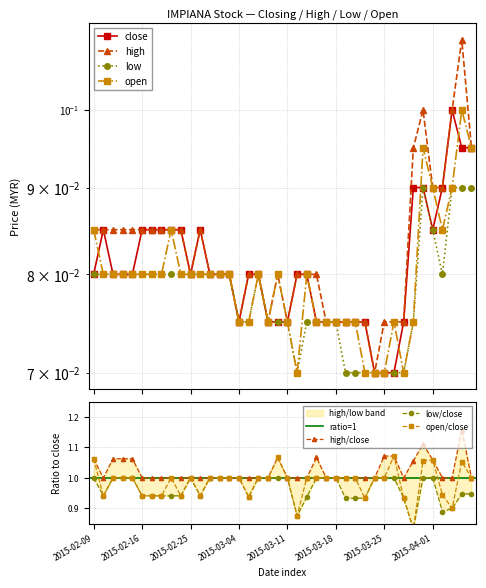

Count the number of categories in the chart.

40